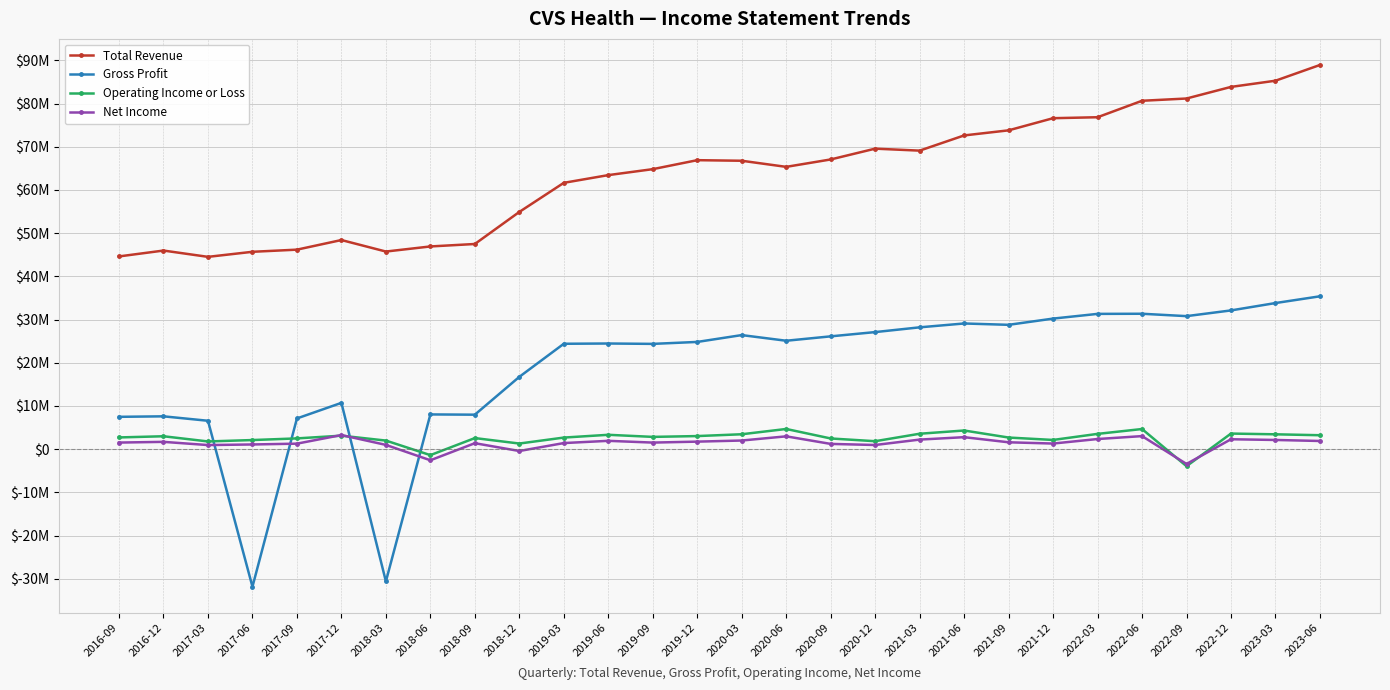

What is the greatest value displayed?

88921000